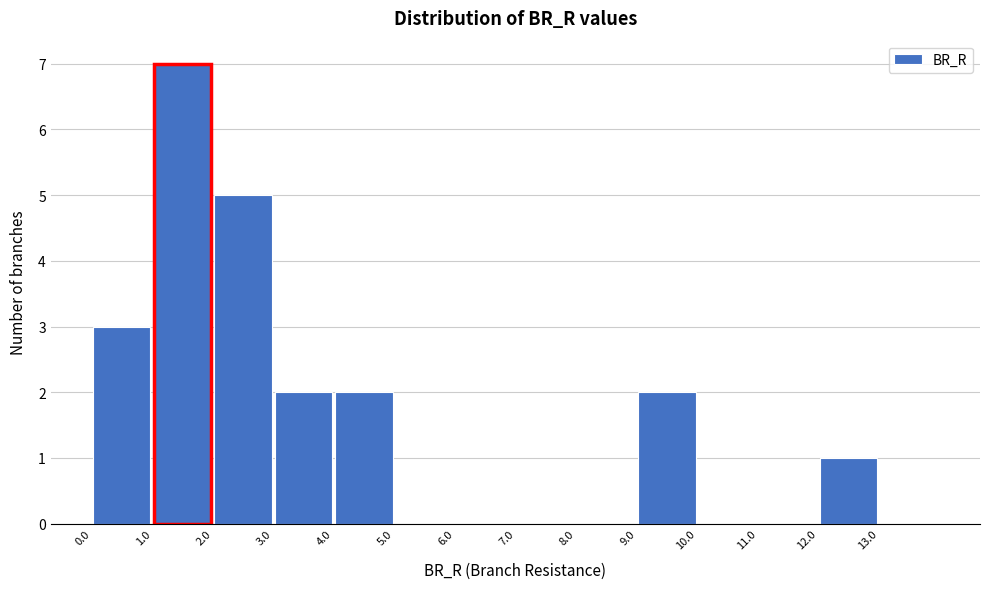

How tall is the bar that spans 9 to 10 on the x-axis? The values are not printed on the chart, so give them approximately, as read against the axis.

2